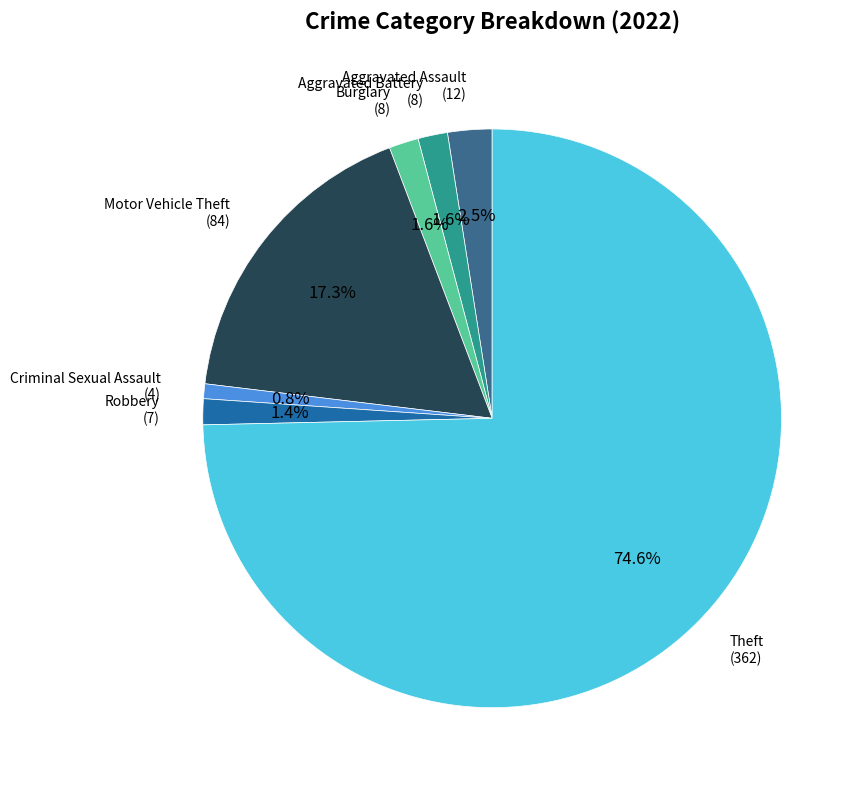

Is there any slice that represents more than half of the pie?

Yes